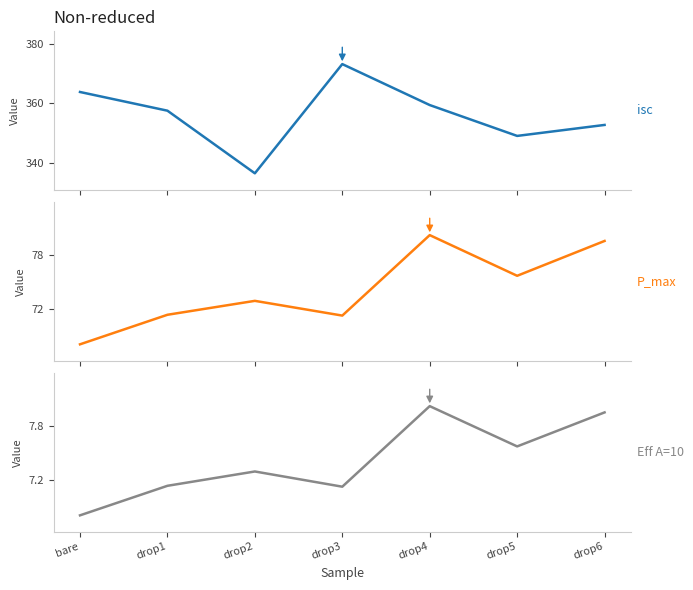

What is the spread (max minus min) of values at drop5?

341.4